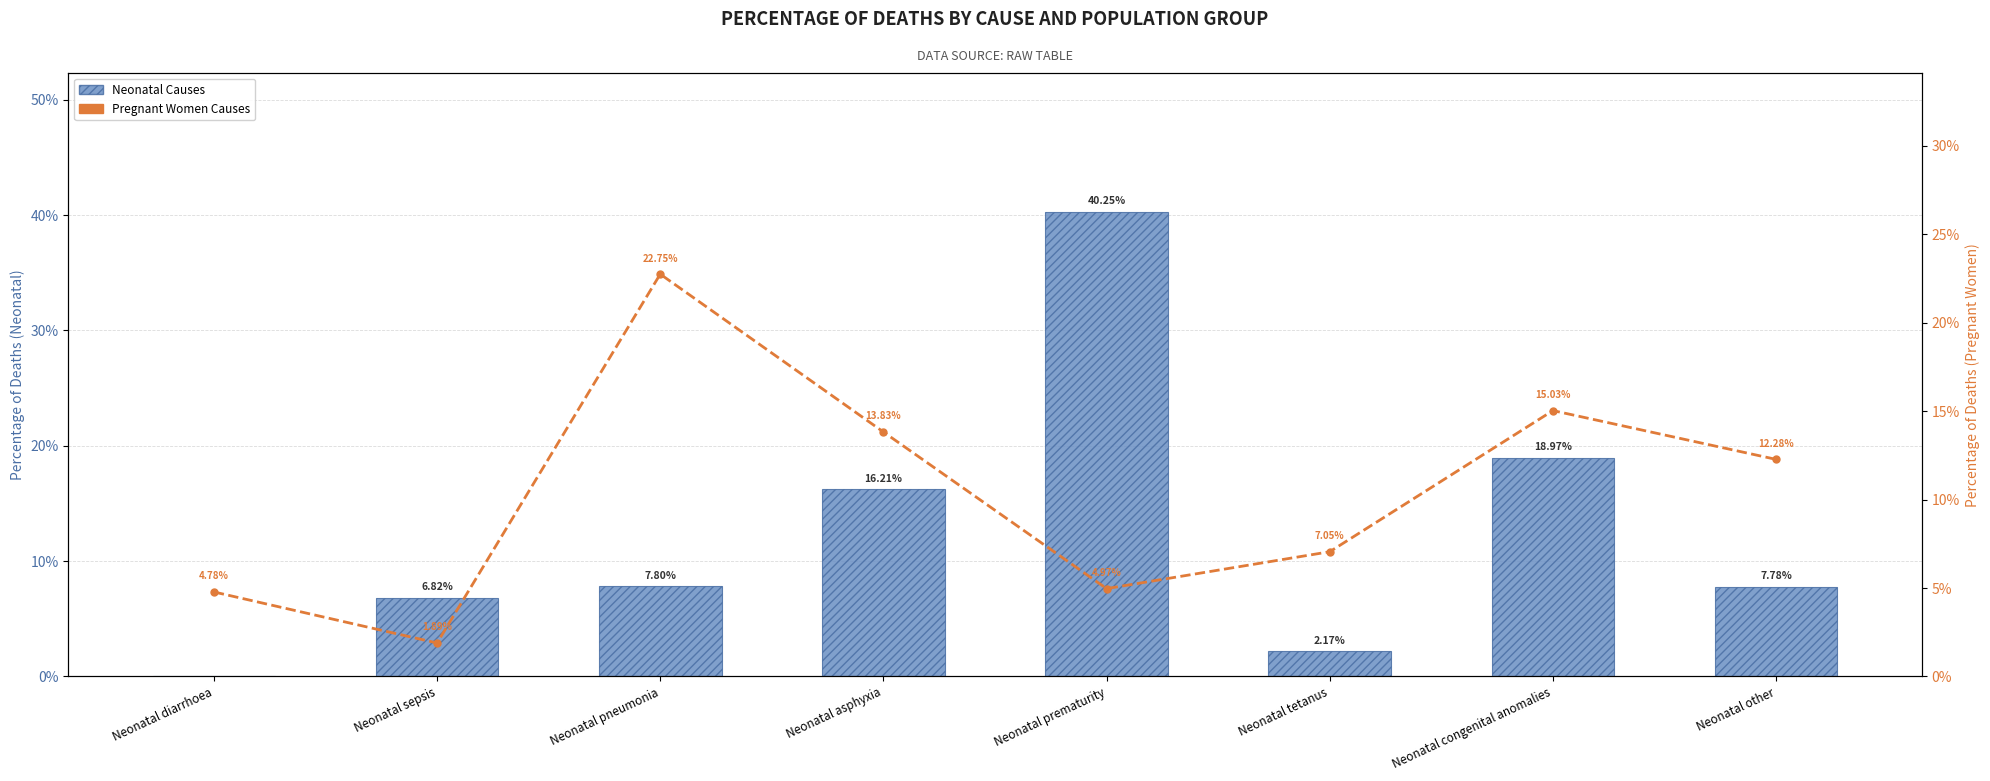

Reading left to right, transcribe all the data shown in this chart.

Neonatal Causes: 0.0	0.1	0.1	0.2	0.4	0.0	0.2	0.1
Pregnant Women Causes (% deaths): 0.0	0.0	0.2	0.1	0.0	0.1	0.2	0.1